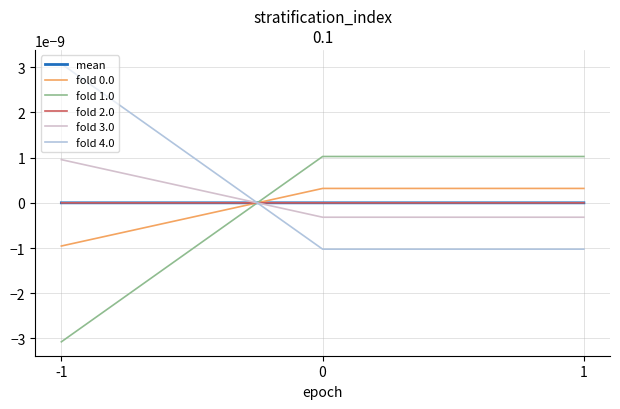

Rank the categories by fold 4.0 value from lowest to highest.

0, 1, -1